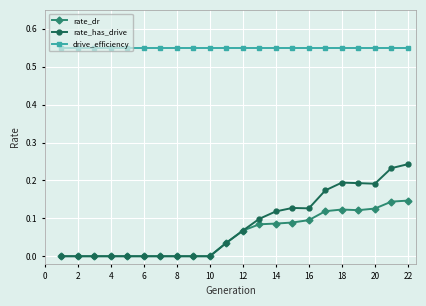

List the series in order of their peak value, highest first.

drive_efficiency, rate_has_drive, rate_dr